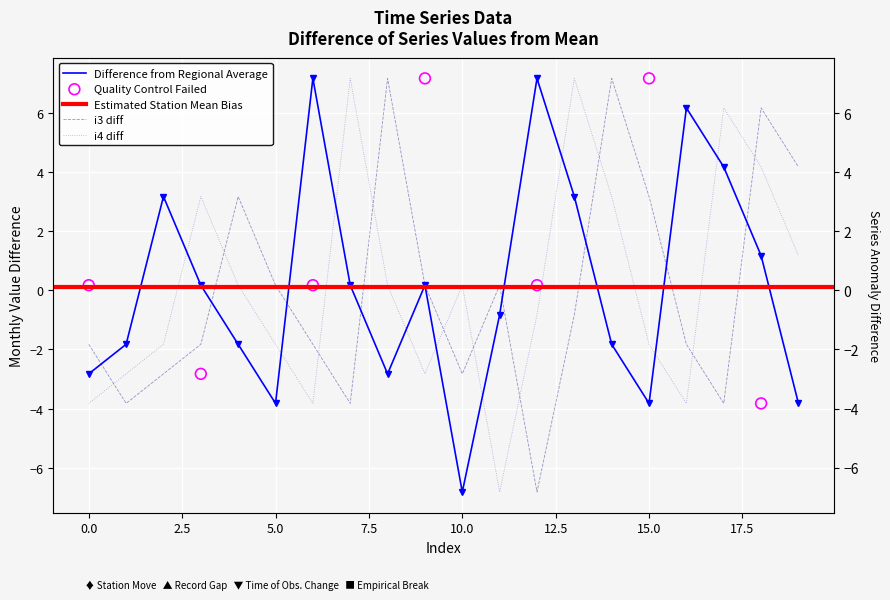

Which series has the largest total across all categories?

i4